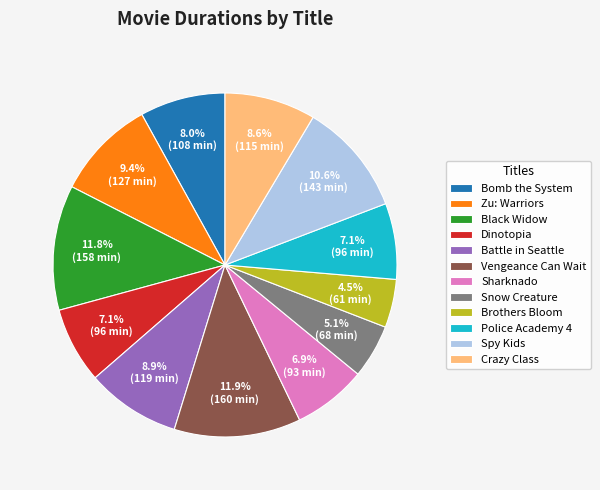

To the nearest percent, what is the difference between the largest and smallest slice percentages?

7%